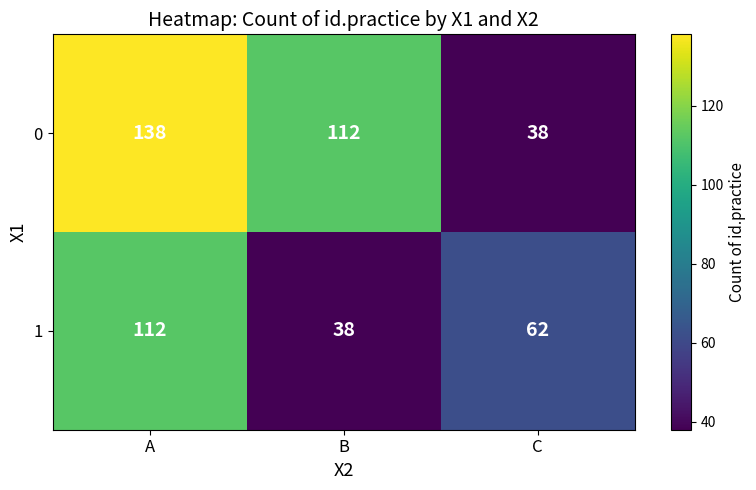

What is the average value of the 0 series?

96